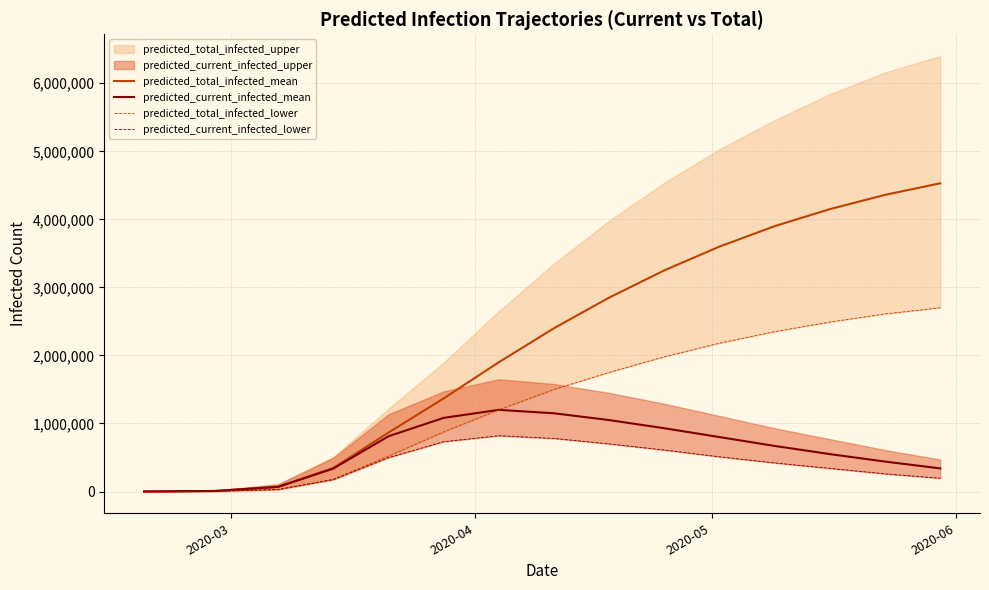

Does the chart display data point markers on the line(s)?

No